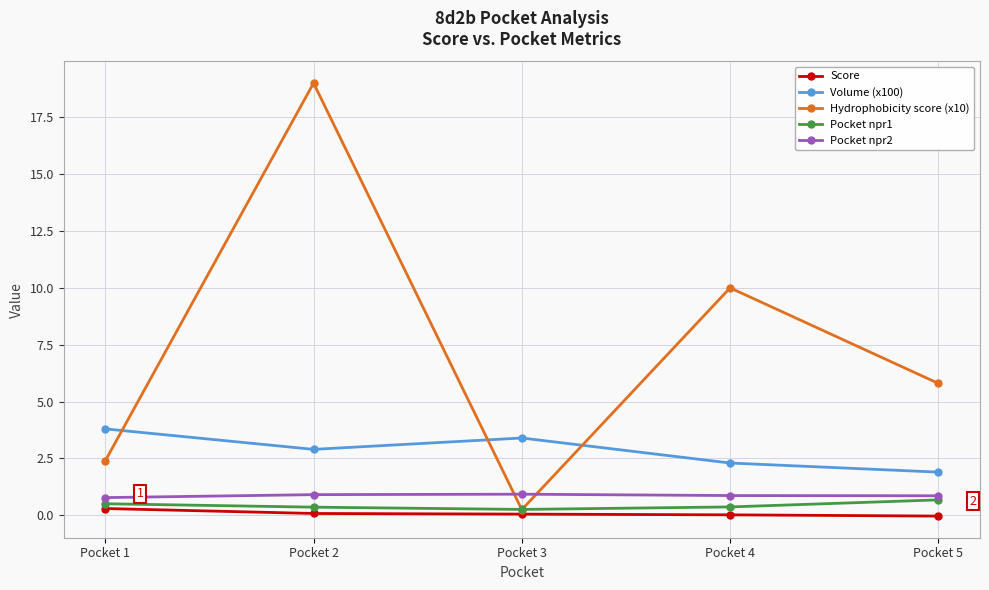

What is the highest value of the Pocket npr2 series?

0.9